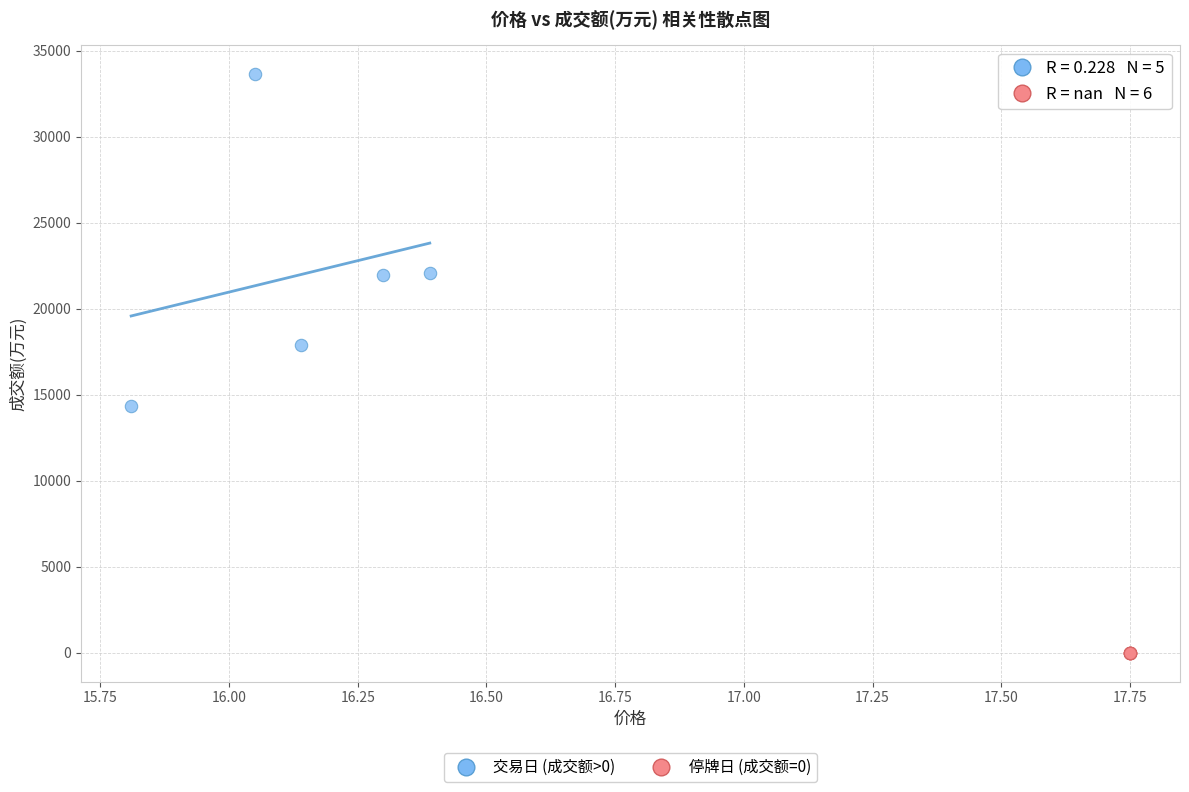

Which series reaches the minimum Y coordinate?

停牌日 (成交额=0)